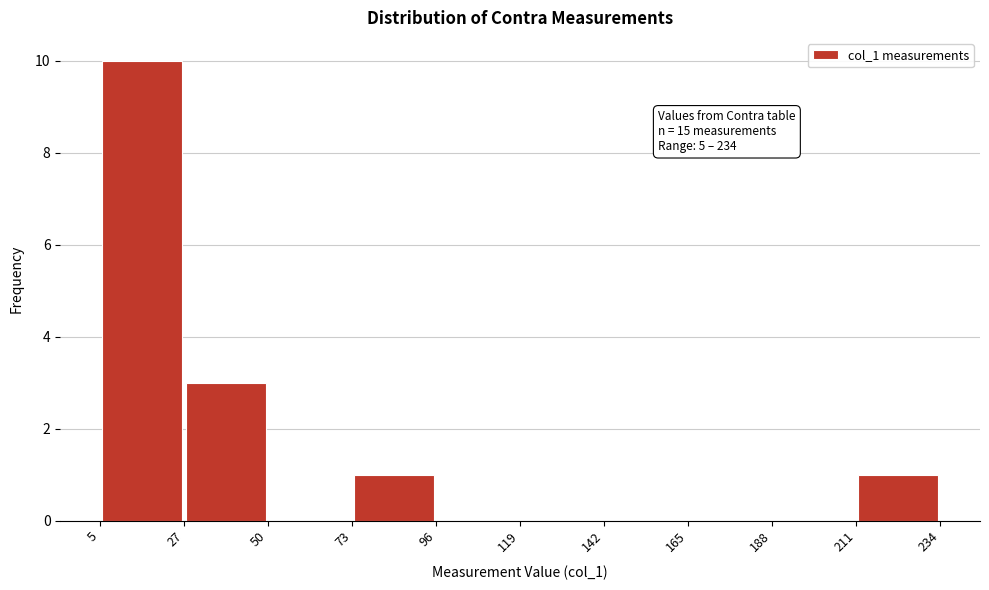

Which range on the x-axis has the tallest bar?

5 to 27